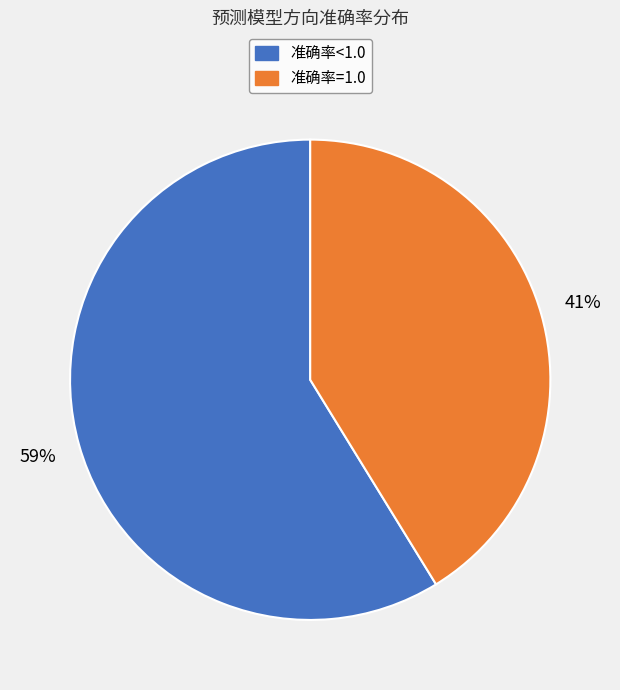

To the nearest percent, what is the average slice percentage?

50%